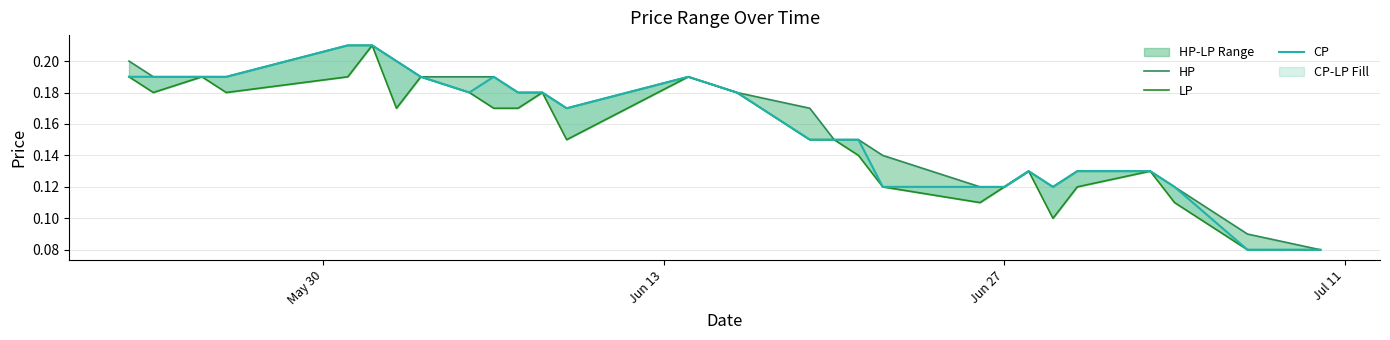

At how many categories does at least one series exceed 0?

28